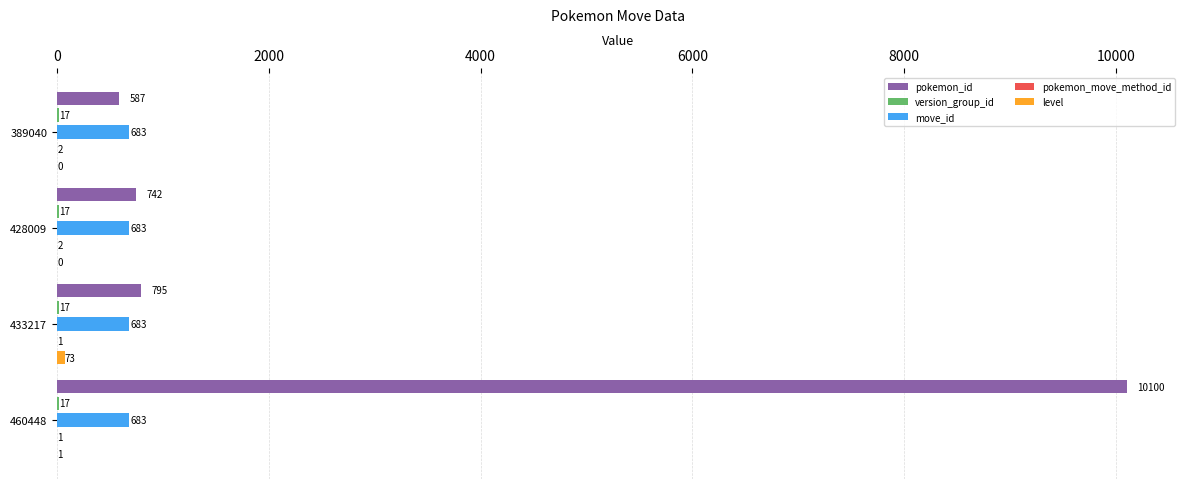

What is the average value of the move_id series?

683